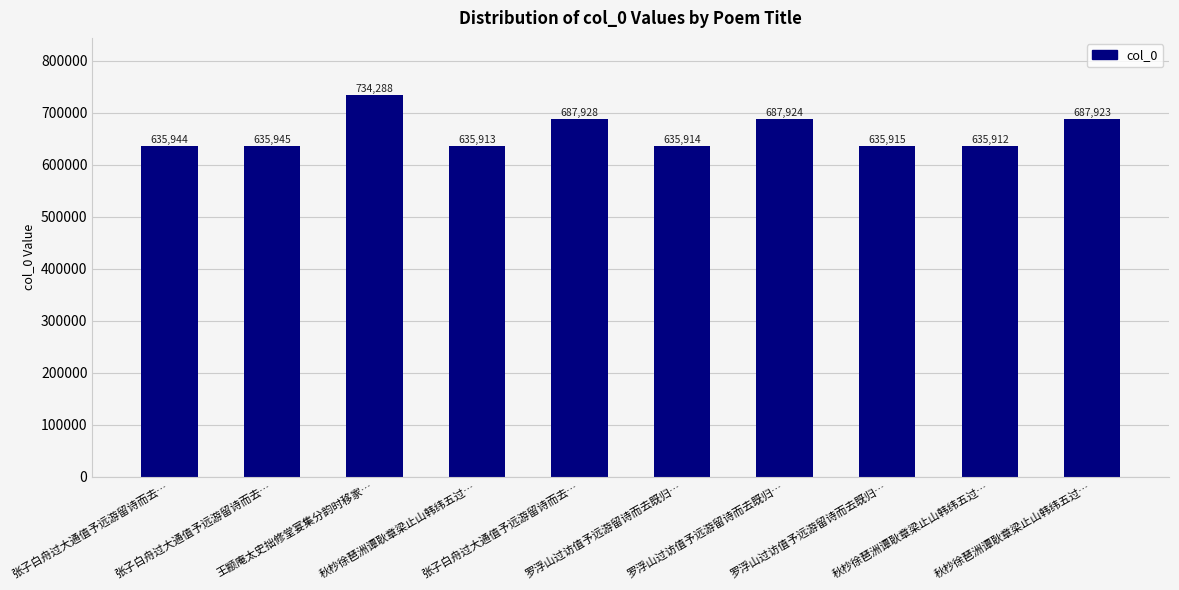

What is the sum of all values?

6613606